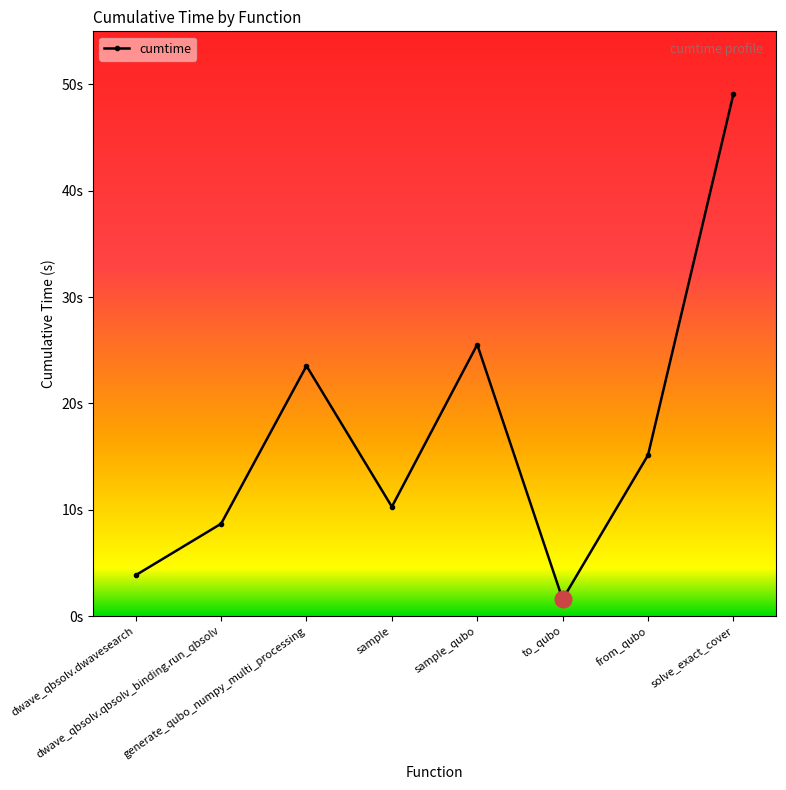

At which category does the chart reach its minimum across all series?

to_qubo